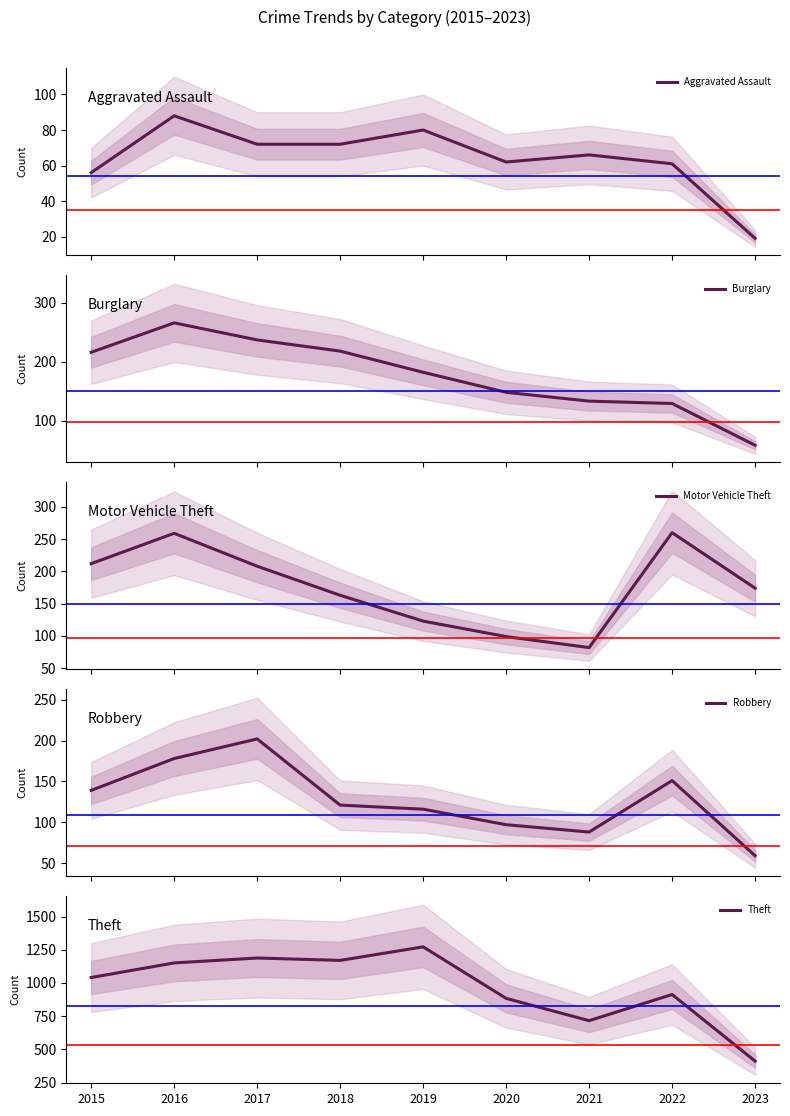

How many interior local peaks does the Theft series have?

3